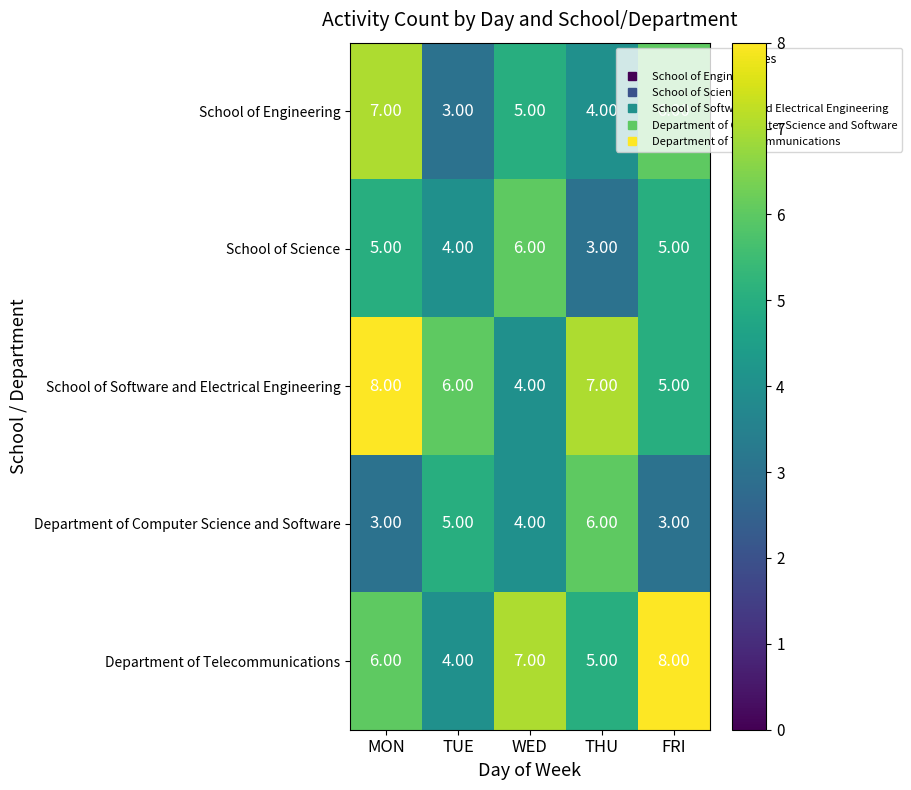

Where is Department of Computer Science and Software nearest to the value 4?

WED